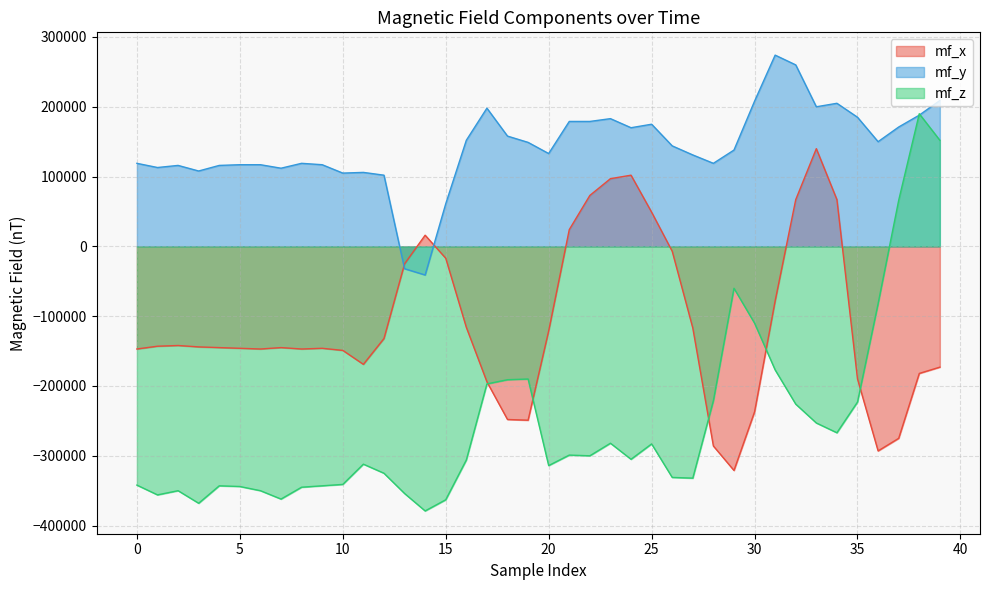

Between 0 and 36, which series saw the biggest shift?

mf_z